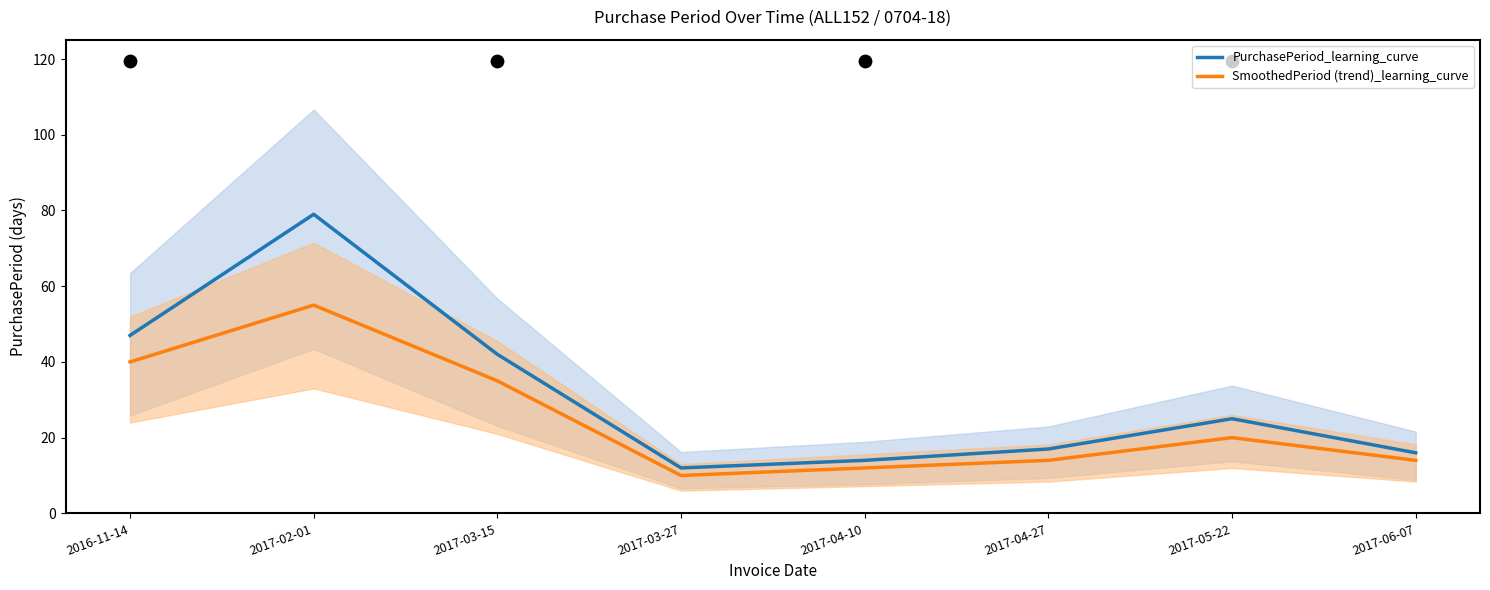

What are all the series names shown in the legend?

PurchasePeriod_learning_curve, SmoothedPeriod (trend)_learning_curve